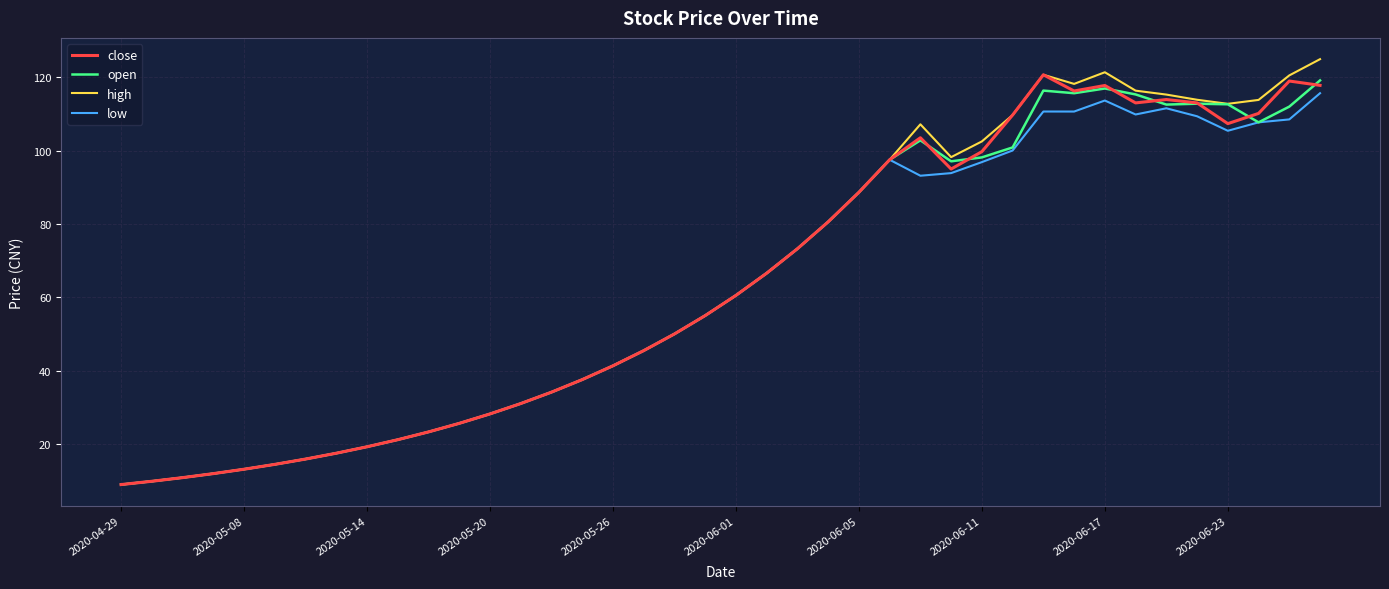

What is the minimum value shown in the chart?

9.0